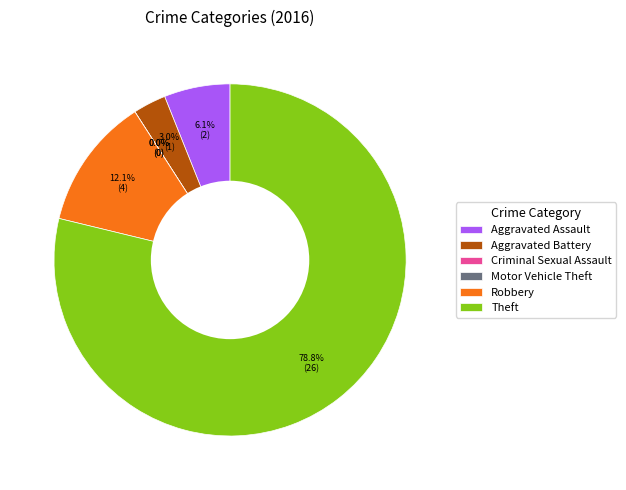

Is the sum of Aggravated Assault and Motor Vehicle Theft greater than half?

No